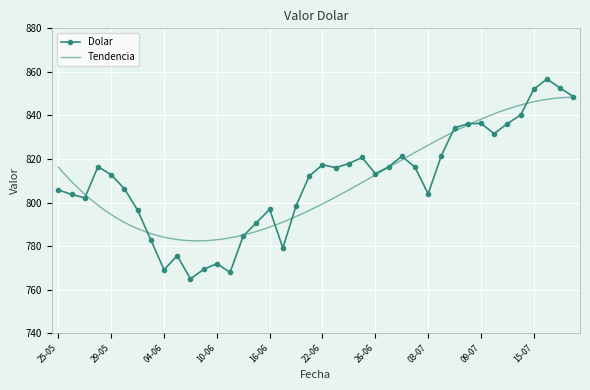

What is the value of the 31st point from the left?

834.3